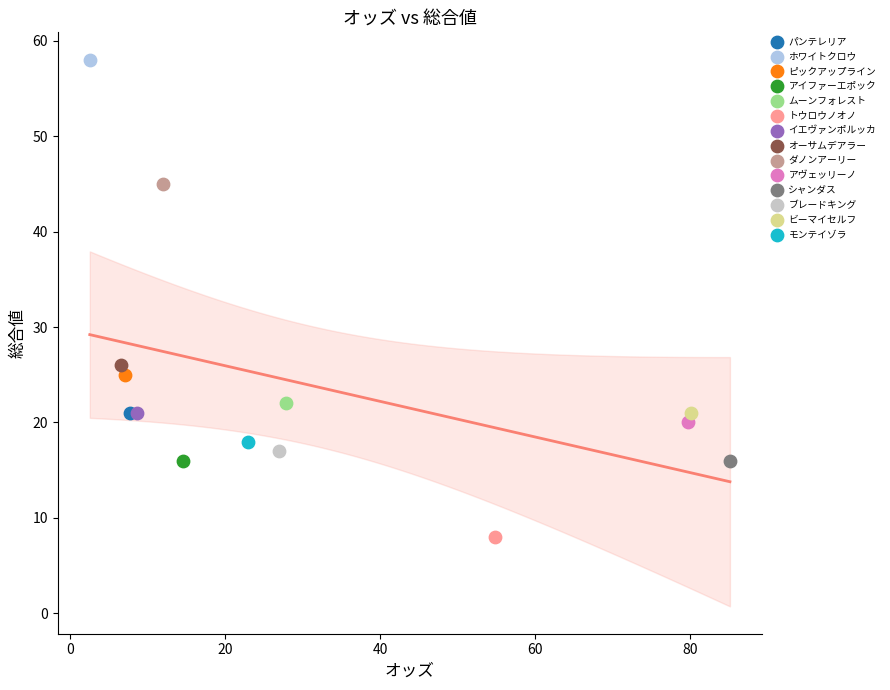

What are all the series names shown in the legend?

パンテレリア, ホワイトクロウ, ピックアップライン, アイファーエポック, ムーンフォレスト, トウロウノオノ, イエヴァンポルッカ, オーサムデアラー, ダノンアーリー, アヴェッリーノ, シャンダス, ブレードキング, ビーマイセルフ, モンテイゾラ